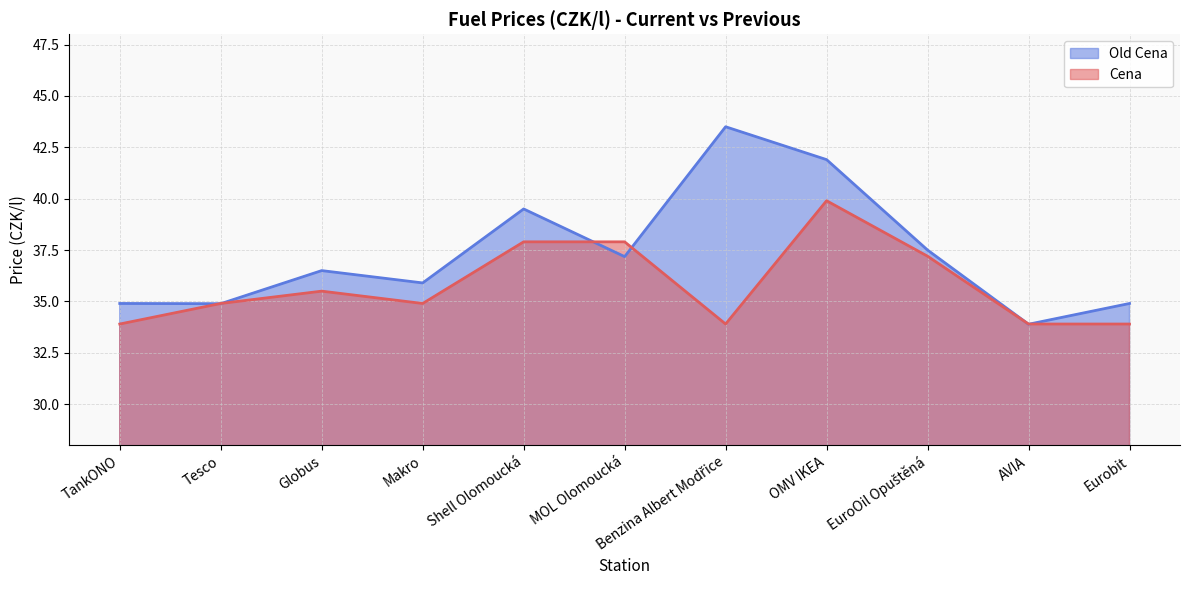

In Cena, how many points are lower than both neighbors (excluding endpoints)?

2